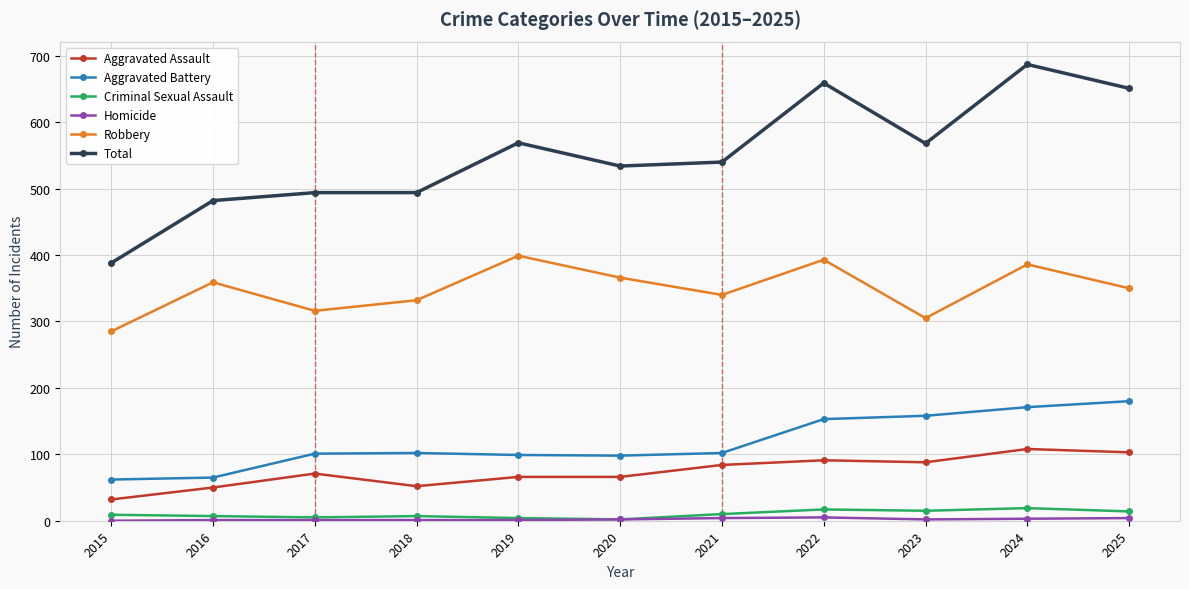

Where is the first local maximum for Robbery?

2016